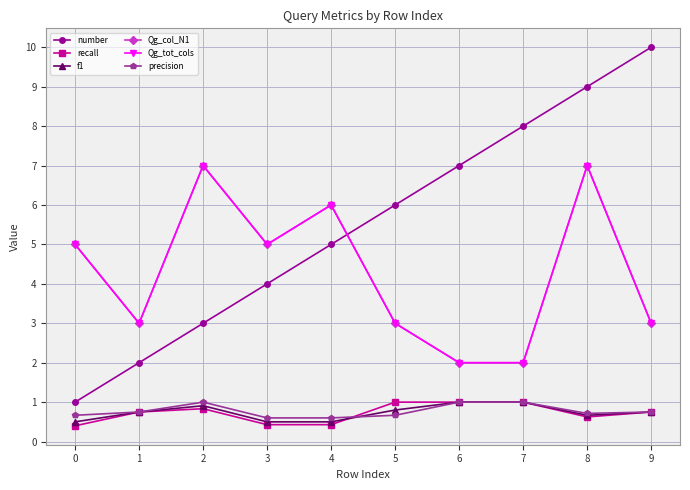

Read the precision value at 3.

0.6